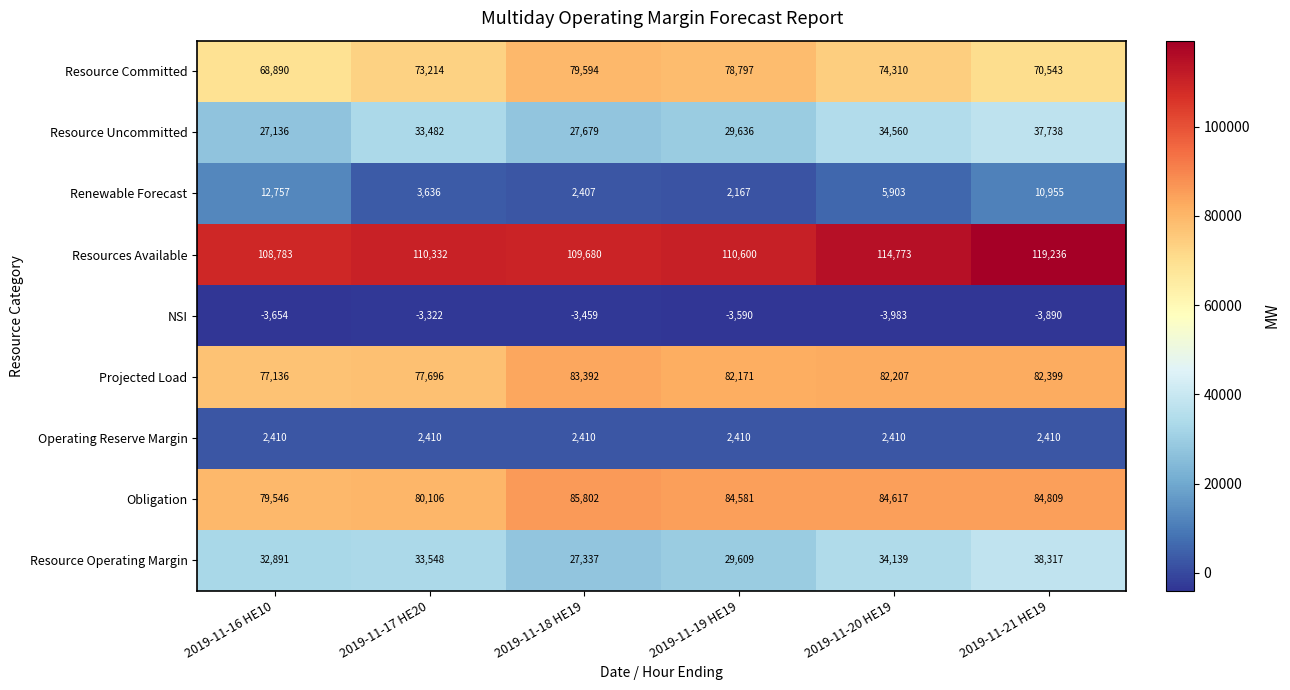

What is the total value across all series at 2019-11-21 HE19?

442517